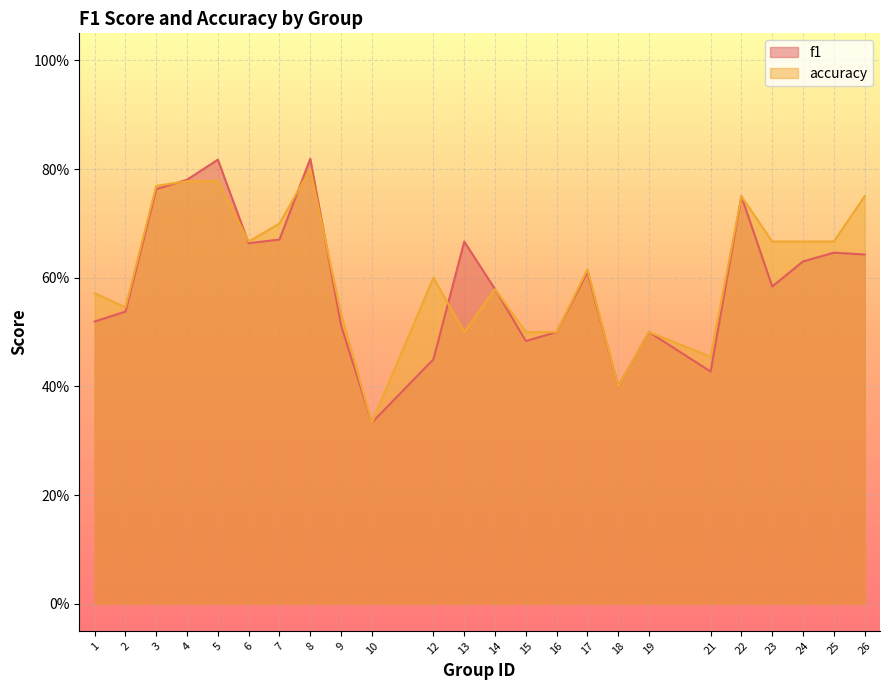

True or false: f1 has a value of 1.0 at 13.

False